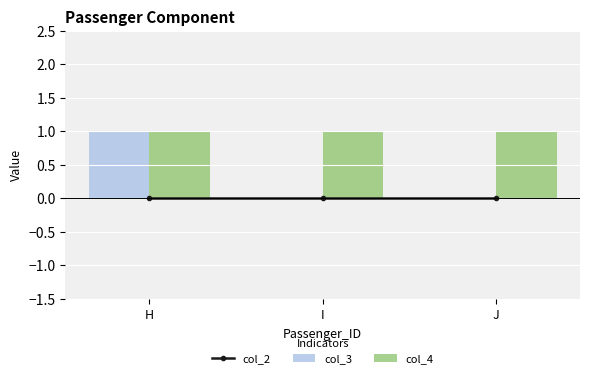

Is it true that col_2 equals 0 at H?

True